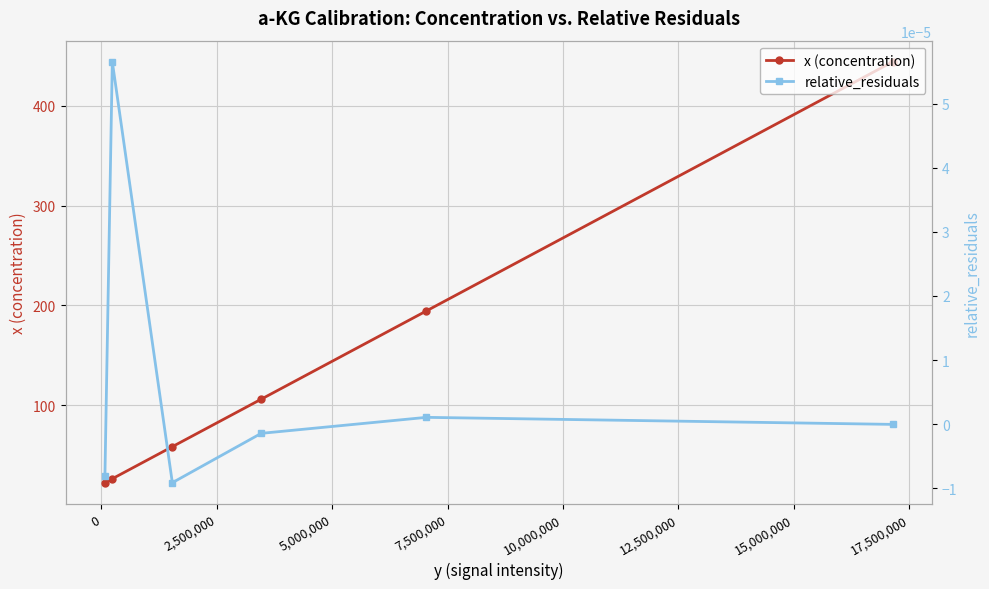

How many negative values does the relative_residuals series have?

4